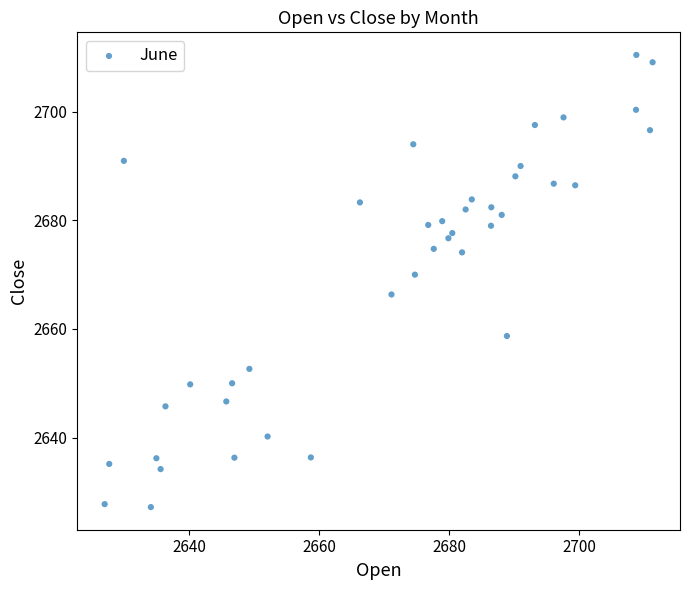

Count the number of points in this scatter plot.

40